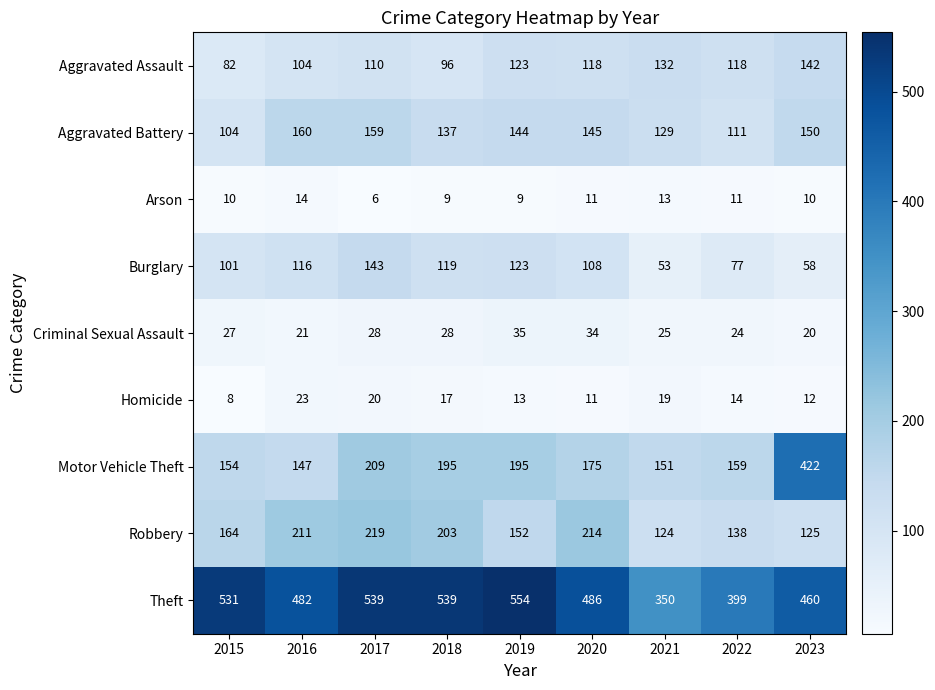

Count the number of data series in this chart.

9